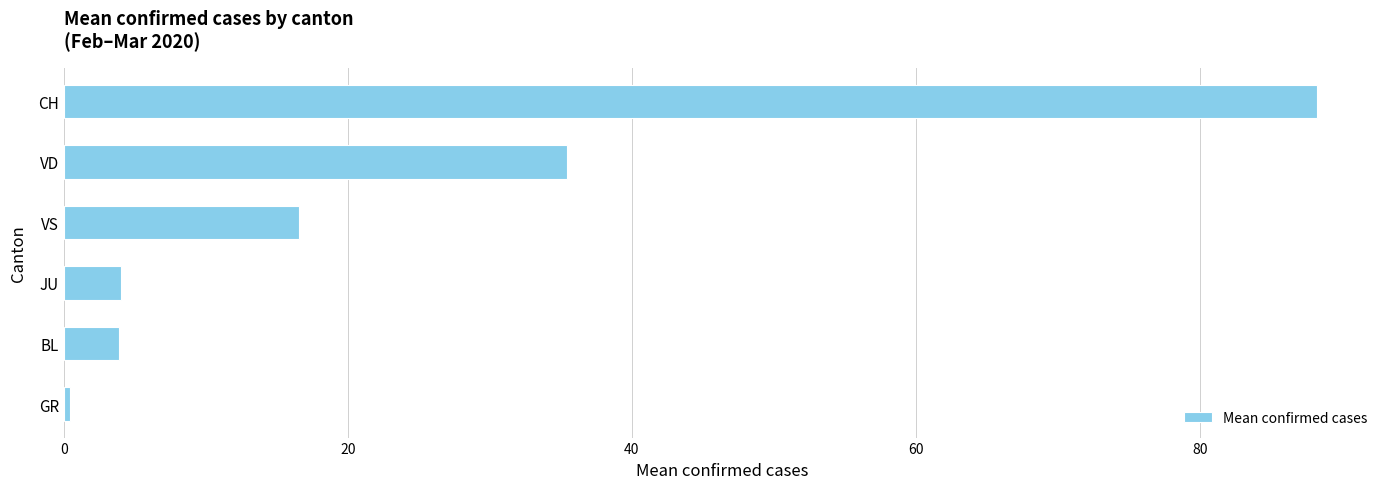

Between VS and JU, which is larger?

VS